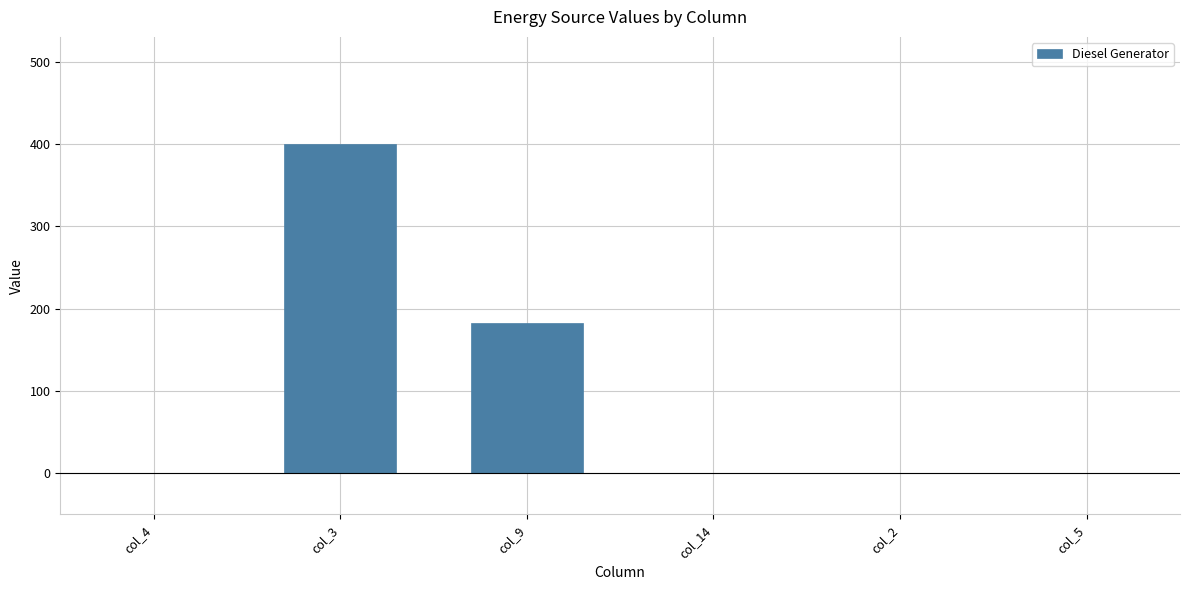

Reading left to right, extract all data points from this chart.

col_4=0	col_3=400	col_9=182	col_14=0	col_2=0	col_5=0